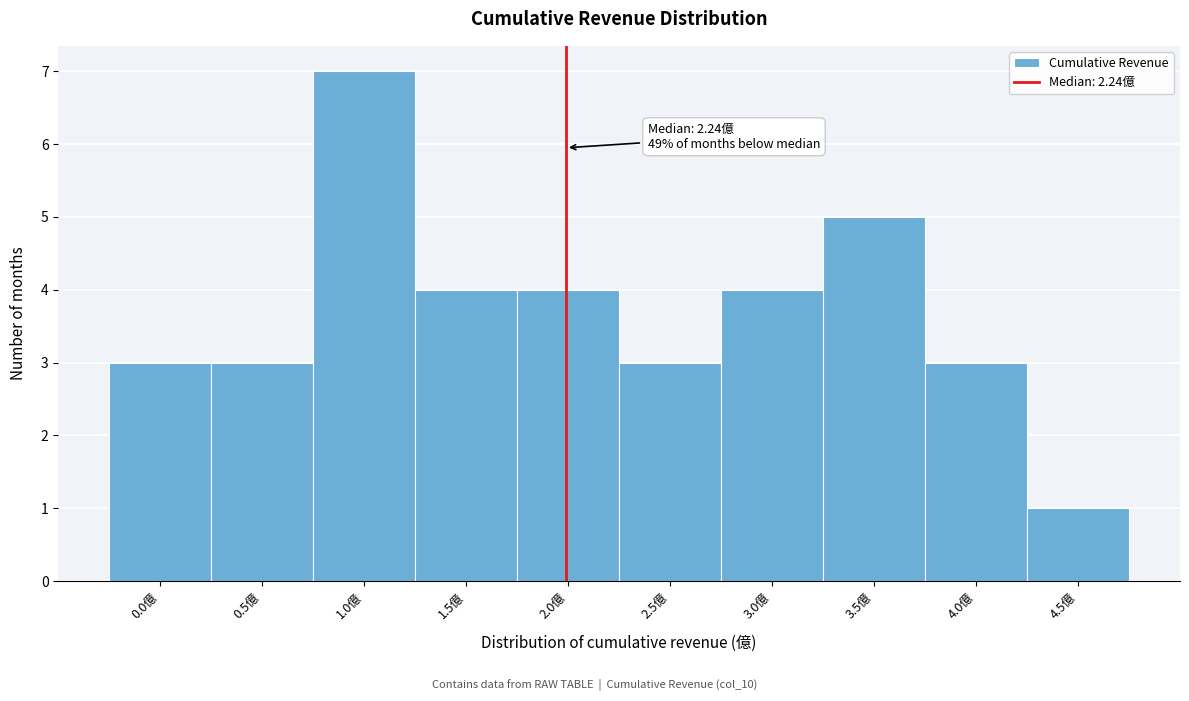

Reading left to right, transcribe all the data shown in this chart.

3	3	7	4	4	3	4	5	3	1